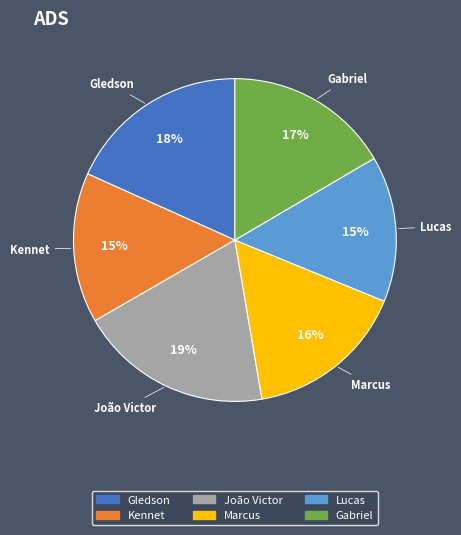

To the nearest percent, what is the average slice percentage?

17%